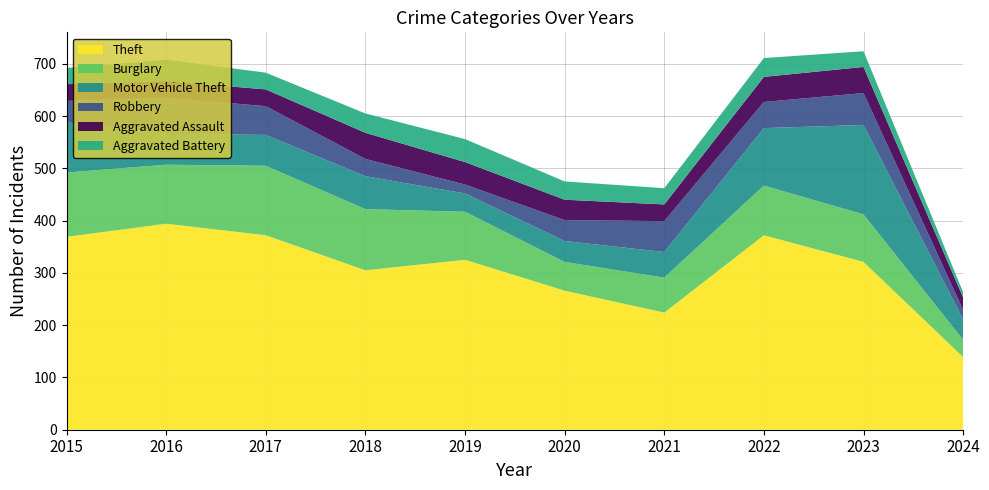

Reading left to right, list all the values displayed in this chart.

Theft: 369	394	372	305	325	266	224	372	321	139
Burglary: 123	113	133	117	92	55	67	95	91	33
Motor Vehicle Theft: 96	59	59	63	35	40	49	110	171	39
Robbery: 41	69	55	33	17	40	59	50	61	18
Aggravated Assault: 32	32	32	50	43	39	32	48	50	24
Aggravated Battery: 31	41	32	37	44	35	31	36	30	10